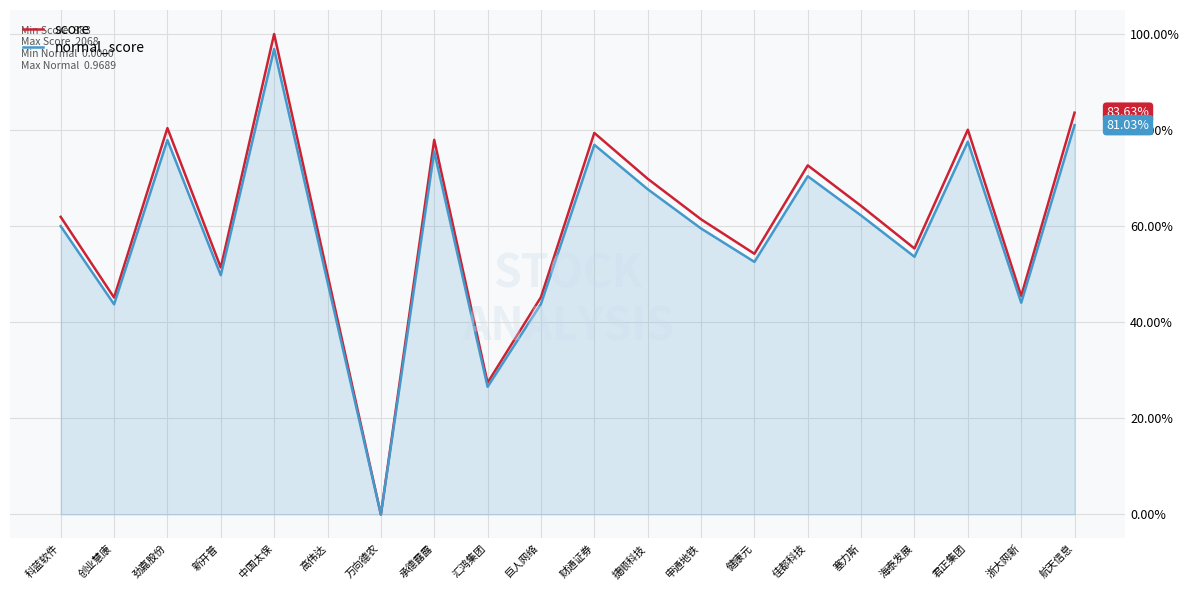

What is the total value across all series at 巨人网络?

89.1